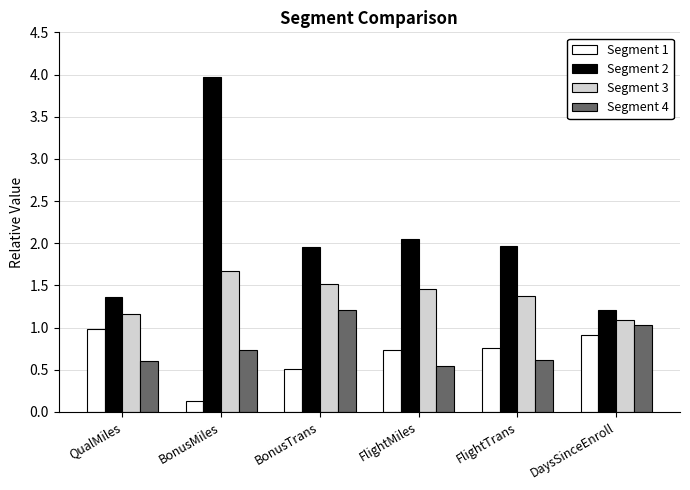

Is the value of Segment 2 at BonusMiles greater than the value of Segment 3 at BonusMiles?

Yes